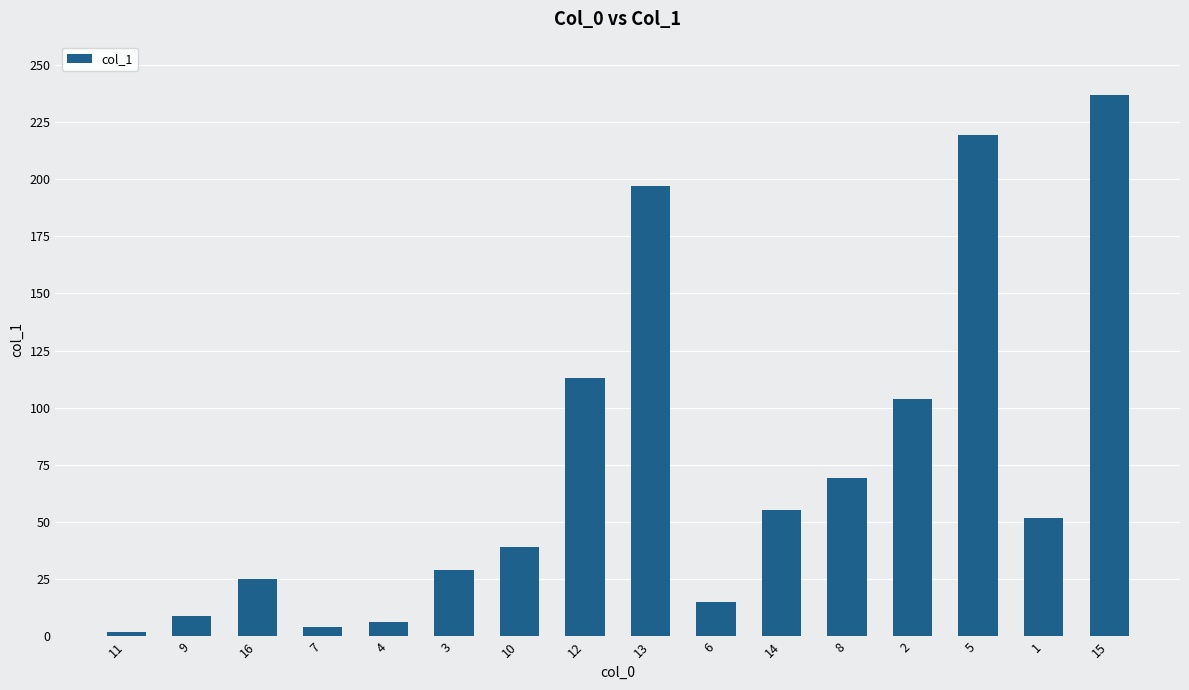

Is it true that the value at 12 is 113.0?

True